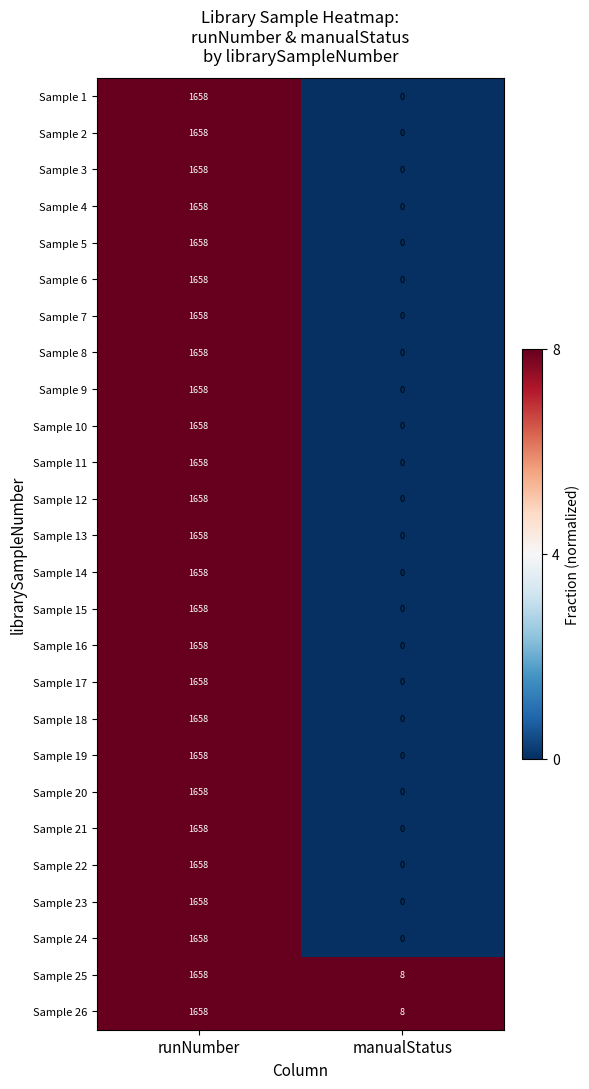

What is the total value across all series at runNumber?

43108